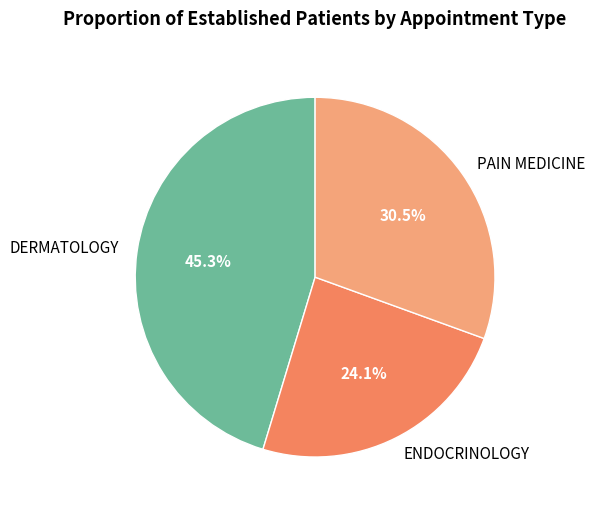

To the nearest percent, what portion does ENDOCRINOLOGY represent?

24%